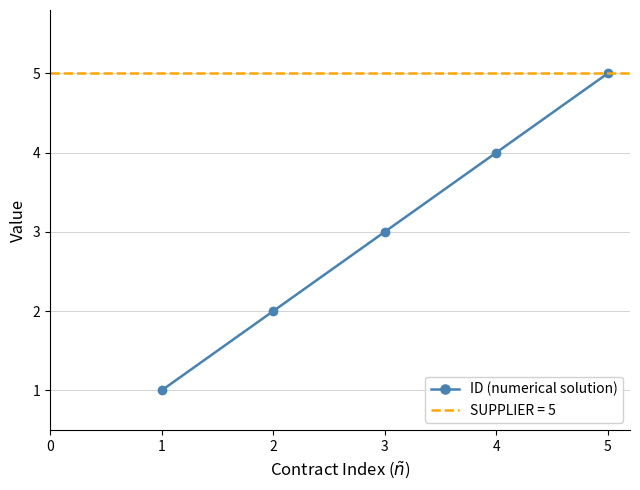

Is it true that ID (numerical solution) equals 4 at 3?

False